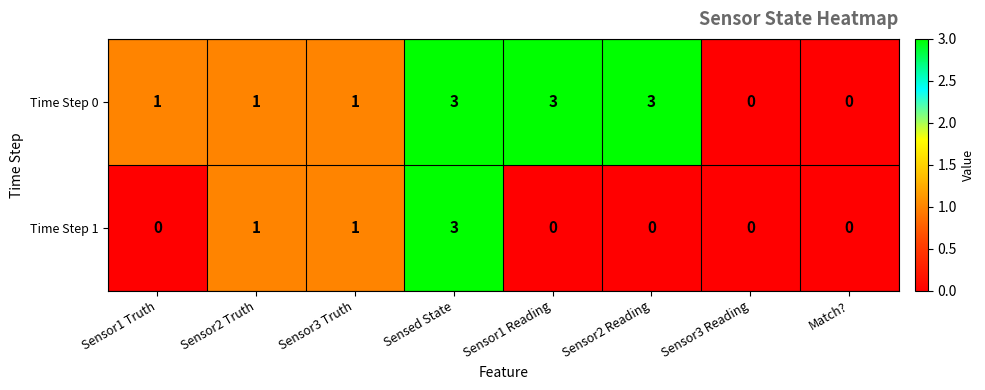

What is the highest value of the Time Step 0 series?

3